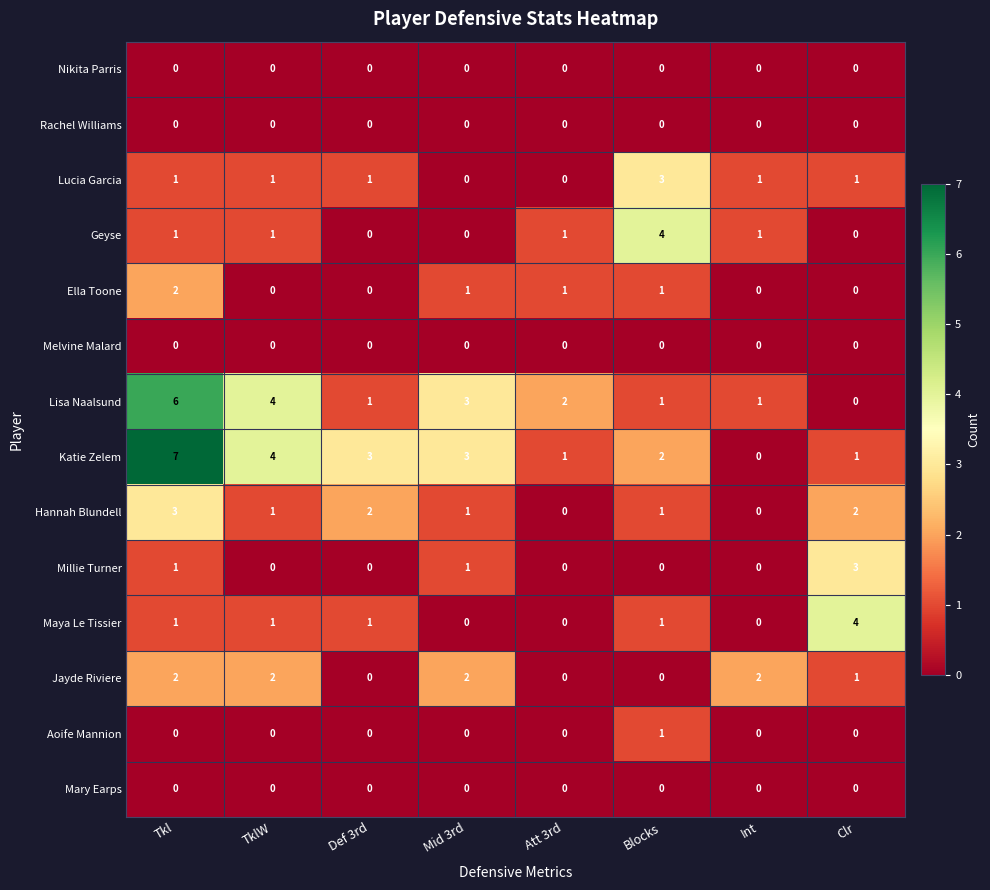

At which label does Lucia Garcia reach its peak?

Blocks